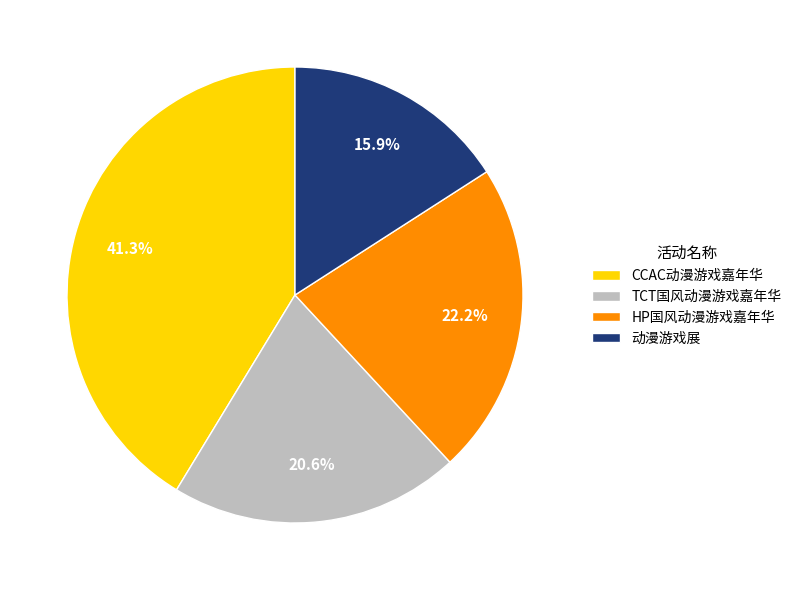

What percentage do TCT国风动漫游戏嘉年华 and HP国风动漫游戏嘉年华 together represent?

42.8%